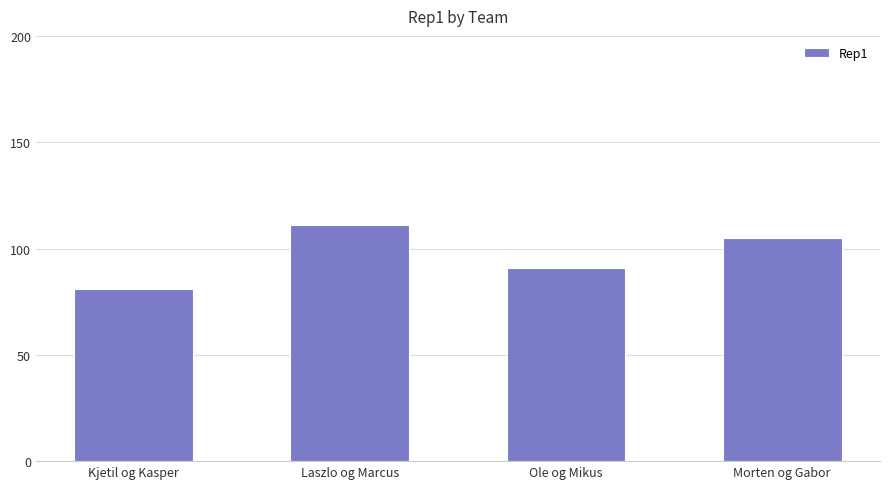

The chart shows a value of 111 at Laszlo og Marcus. True or false?

True